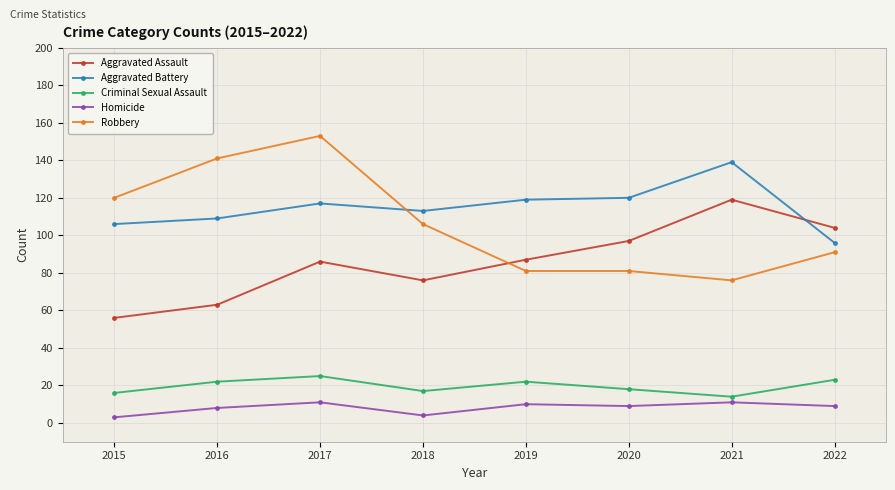

In Criminal Sexual Assault, how many points are lower than both neighbors (excluding endpoints)?

2